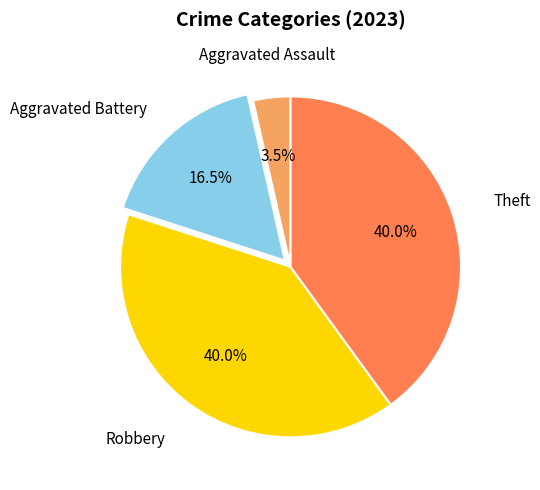

Is there any slice that represents more than half of the pie?

No